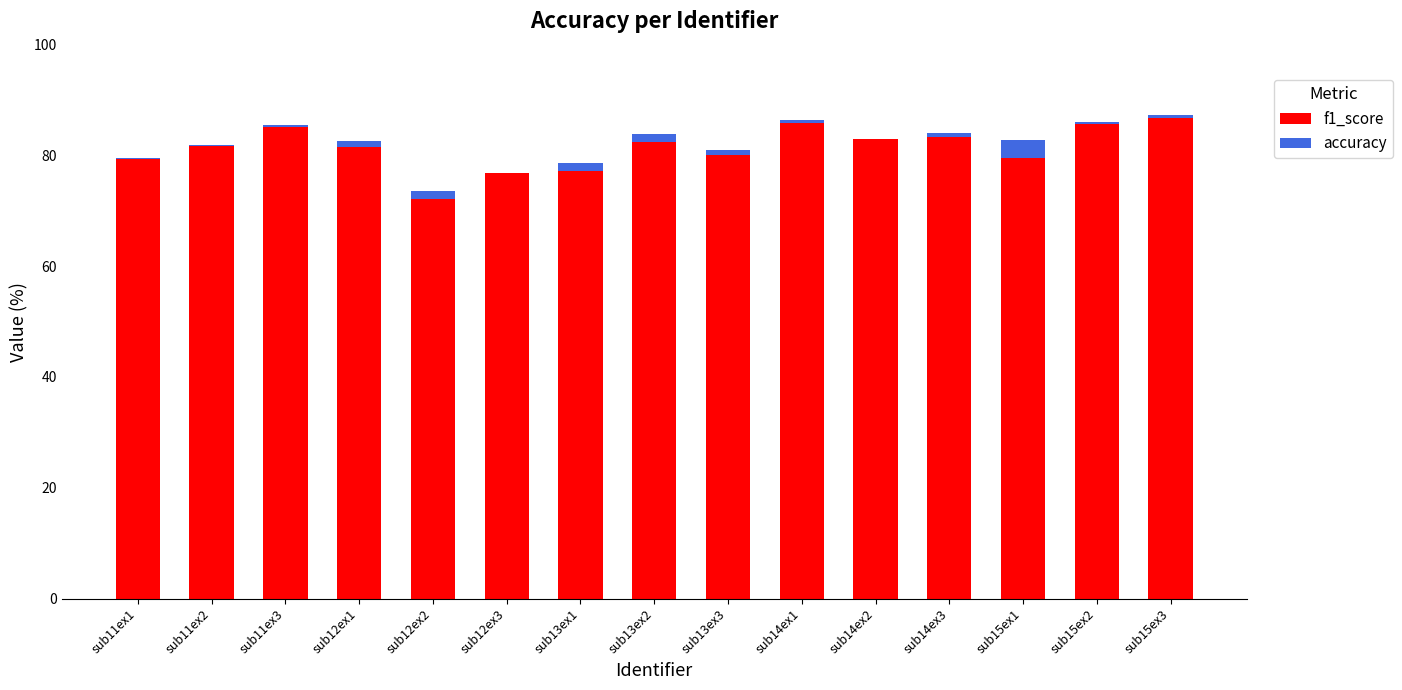

Which category has the highest value across all series?

sub15ex3